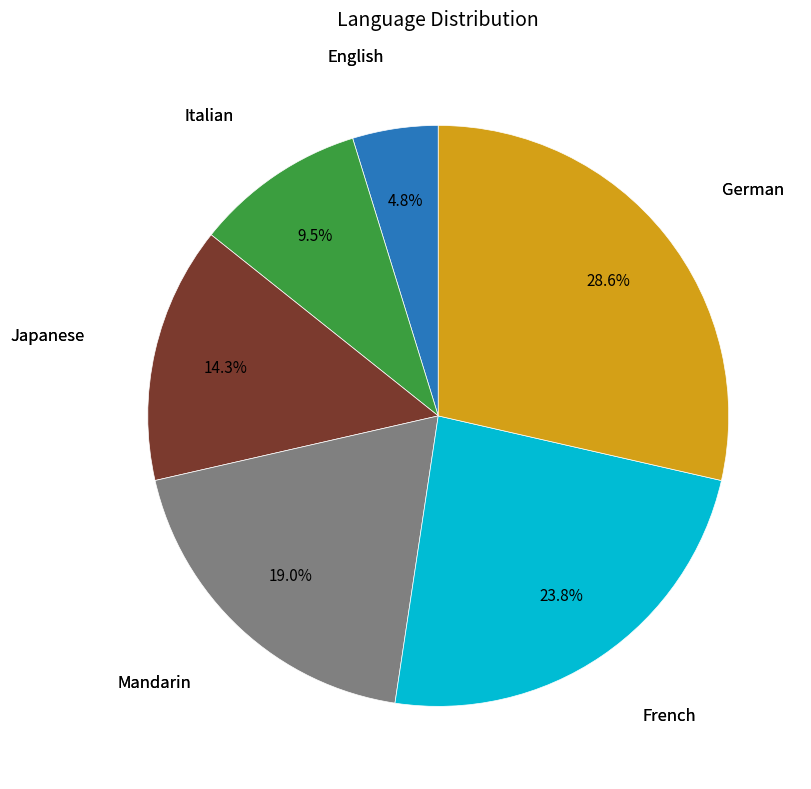

Is it true that French is 12% of the pie?

False